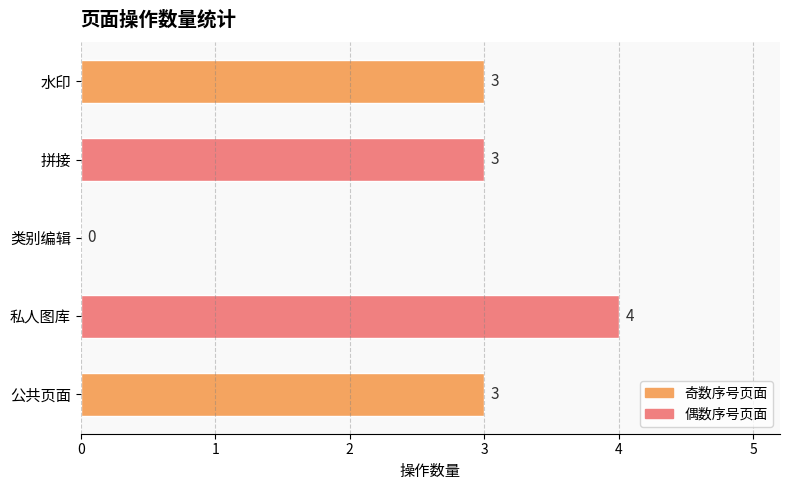

Is it true that the value at 私人图库 is 3?

False